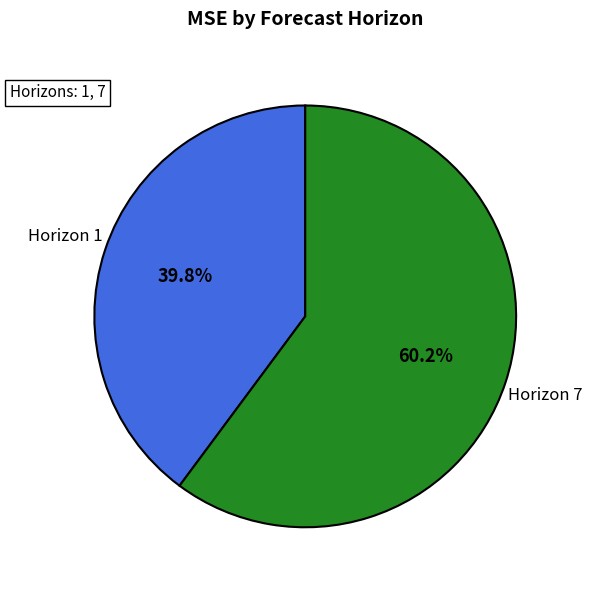

Is there any slice that represents more than half of the pie?

Yes